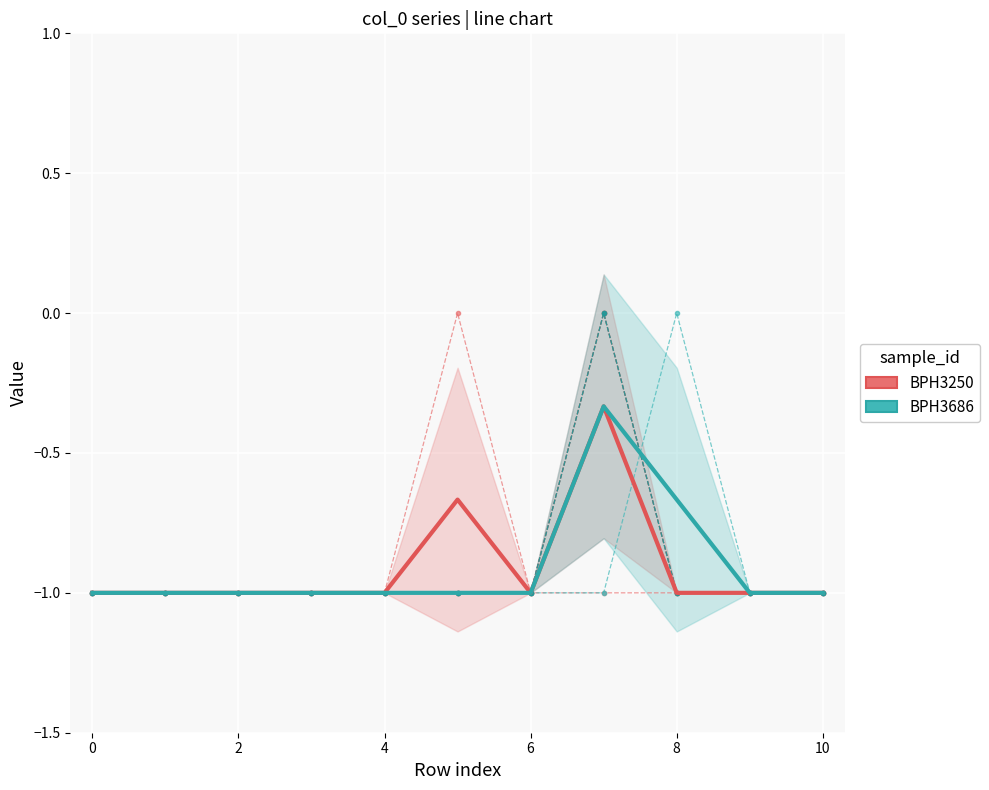

True or false: col_11 has more than 1 interior local peaks.

False